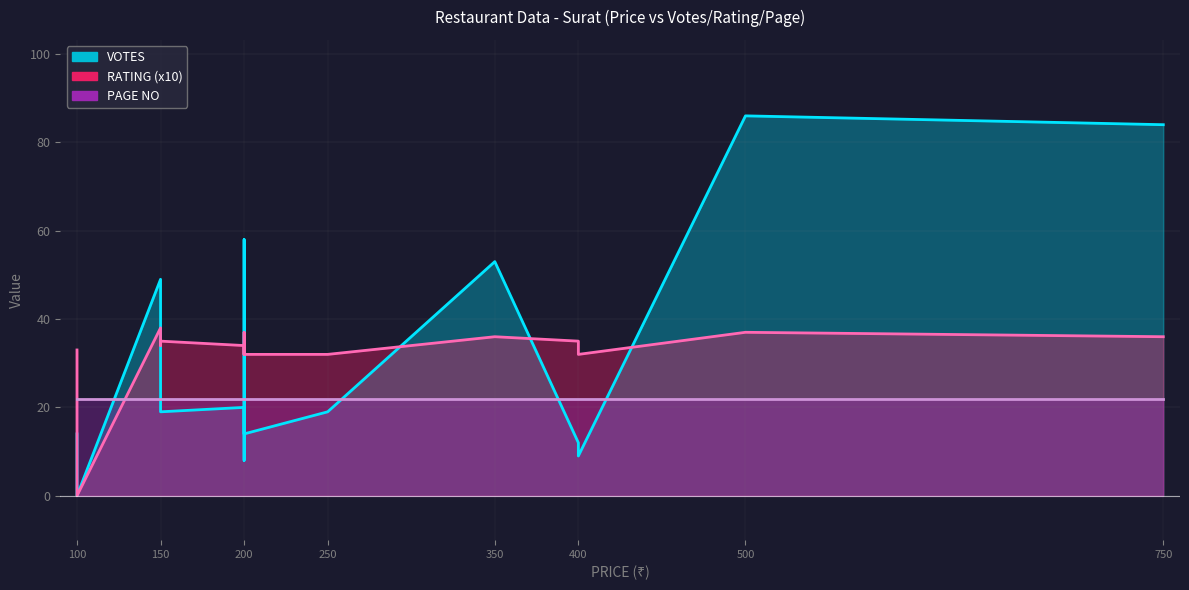

Which series has the widest spread of values?

VOTES